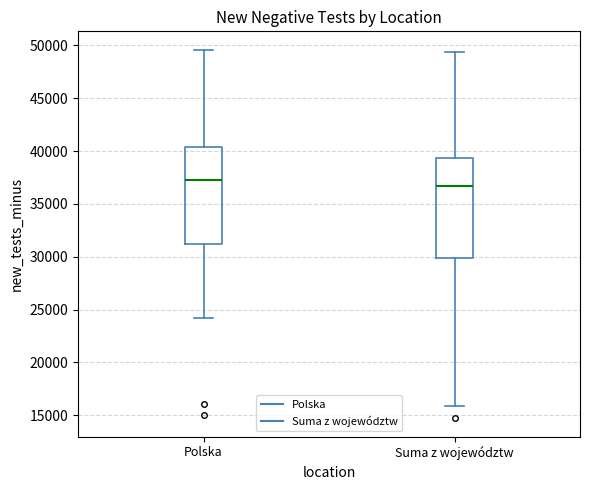

Reading left to right, read every box against the y-axis: the position of its median line, the range the box covers, and the ends of its whiskers. The values are not printed on the chart, so give them approximately, as read against the axis.

Polska: median 37000, box 31000 to 40500, whiskers 24000 to 49500
Suma z województw: median 36500, box 30000 to 39500, whiskers 16000 to 49500